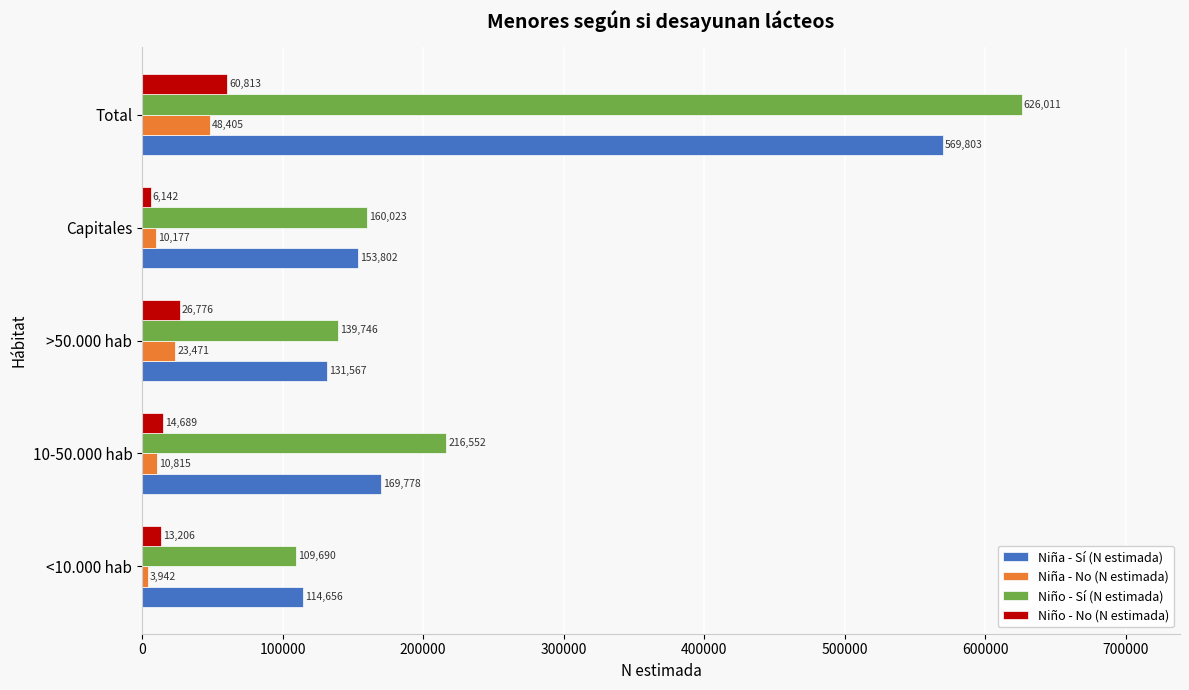

Where is Niño - Sí (N estimada) nearest to the value 367850?

10-50.000 hab